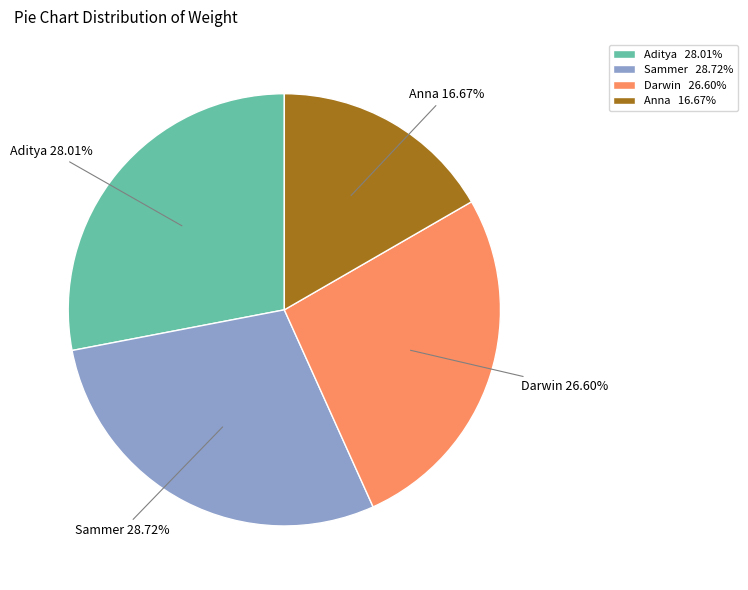

Which category has the biggest portion of the pie?

Sammer